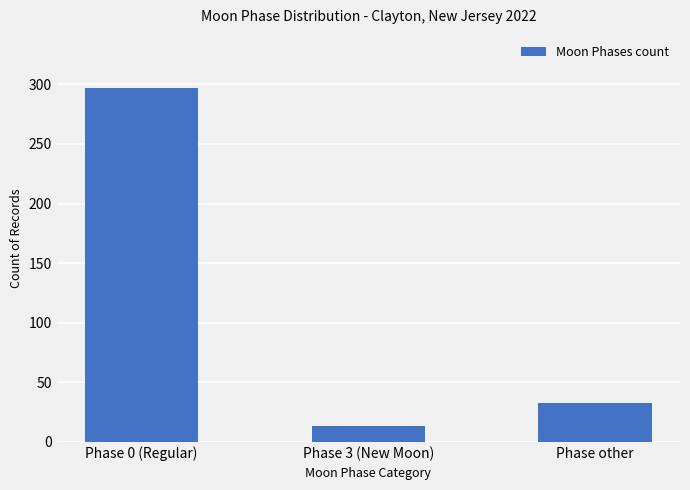

What is the greatest value displayed?

297